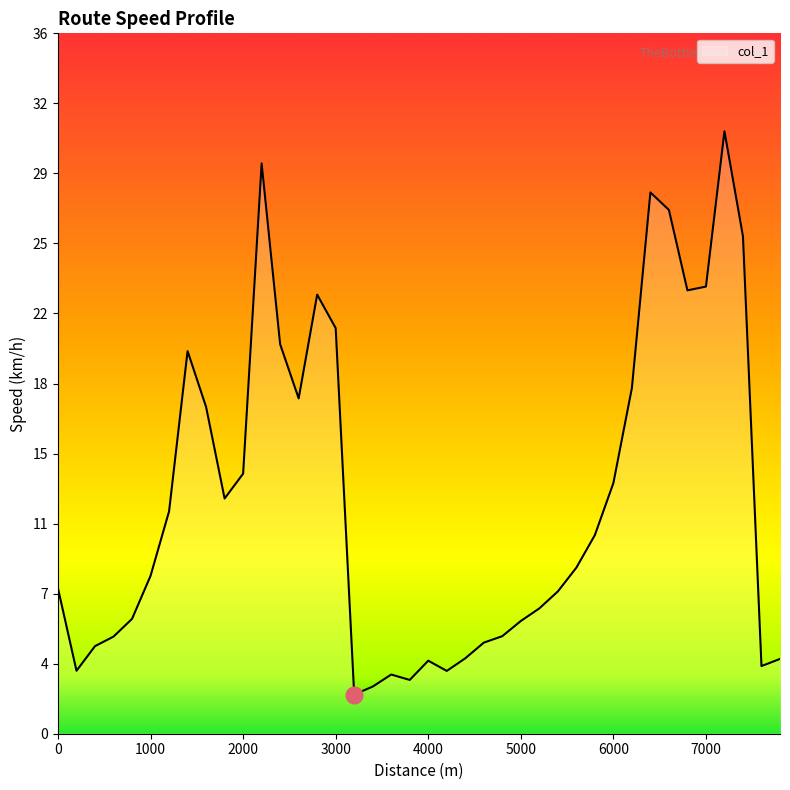

How many points are higher than both their immediate neighbors (excluding endpoints)?

7